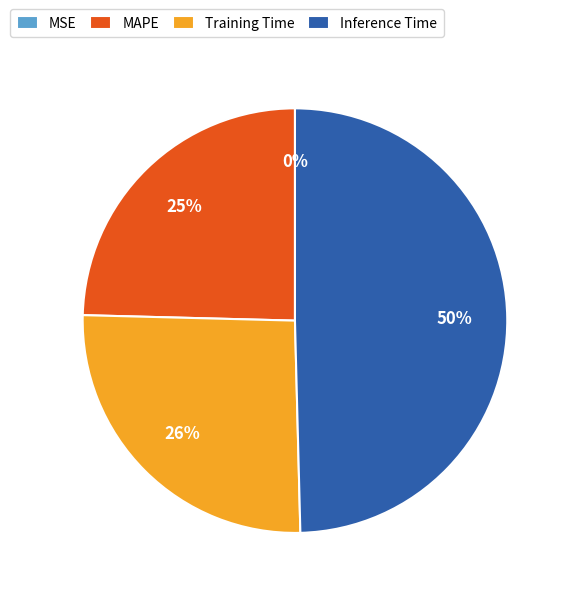

The Training Time slice represents 26% of the pie. True or false?

True